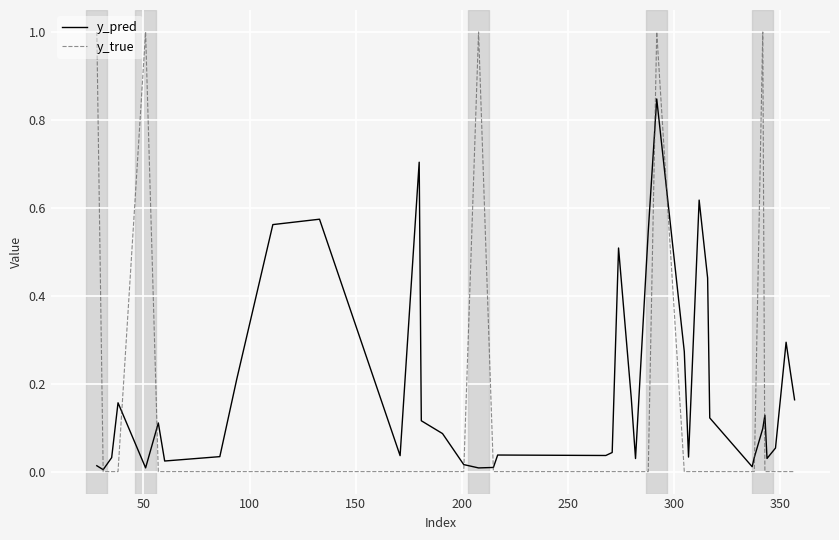

Is this an area chart (filled region under the line)?

No